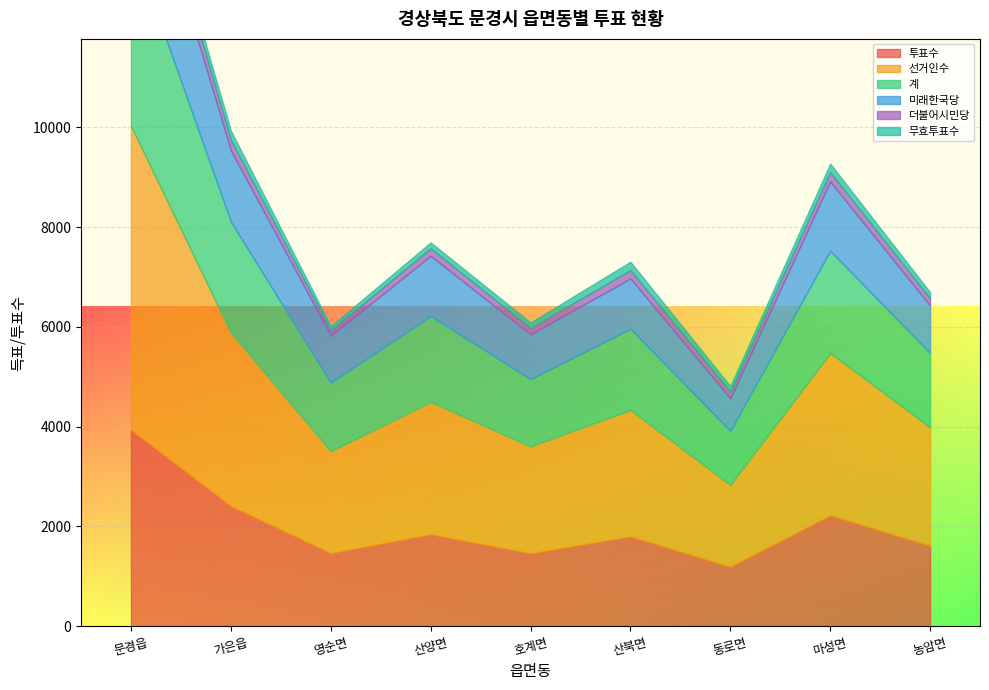

Where is the first local minimum for 투표수?

영순면